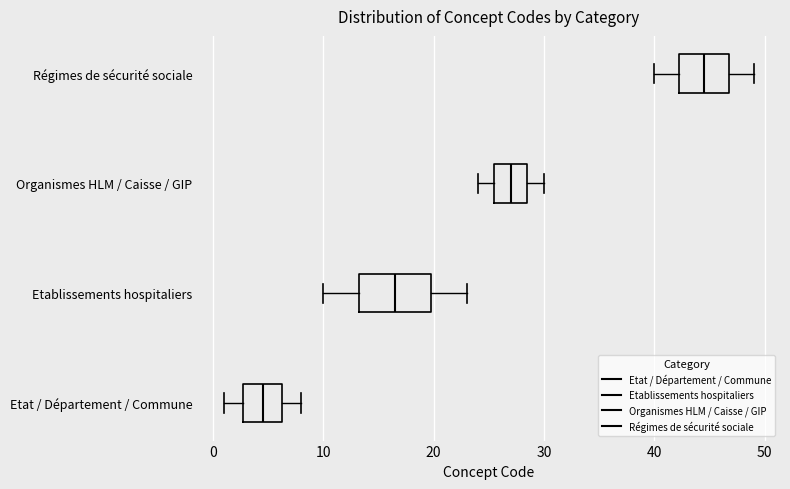

Reading bottom to top, read every box against the x-axis: the position of its median line, the range the box covers, and the ends of its whiskers. The values are not printed on the chart, so give them approximately, as read against the axis.

Etat / Département / Commune: median 5, box 3 to 6, whiskers 1 to 8
Etablissements hospitaliers: median 17, box 13 to 20, whiskers 10 to 23
Organismes HLM / Caisse / GIP: median 27, box 26 to 29, whiskers 24 to 30
Régimes de sécurité sociale: median 45, box 42 to 47, whiskers 40 to 49